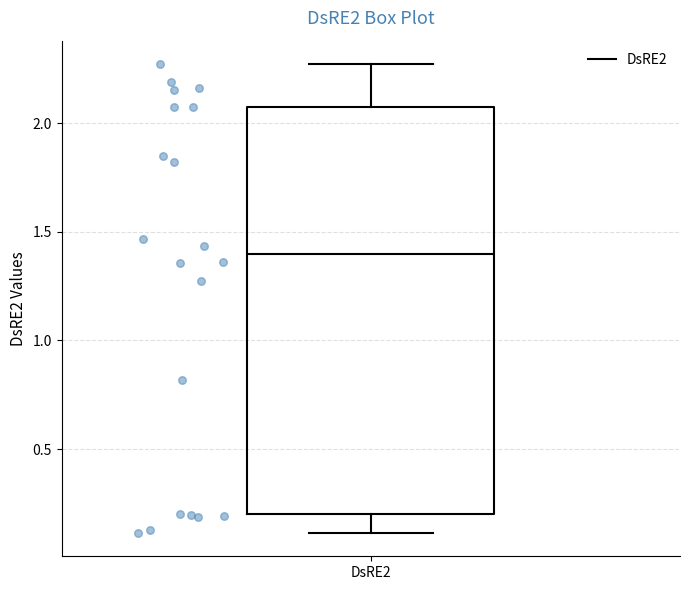

Where does the upper whisker of the box for DsRE2 end on the y-axis? The values are not printed on the chart, so give them approximately, as read against the axis.

2.25